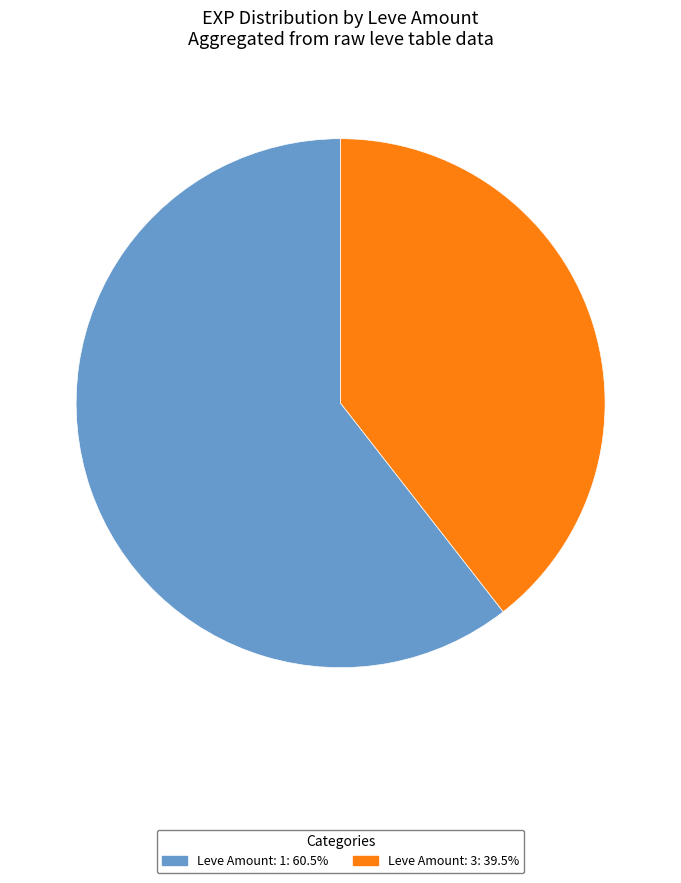

How many segments does this pie chart have?

2